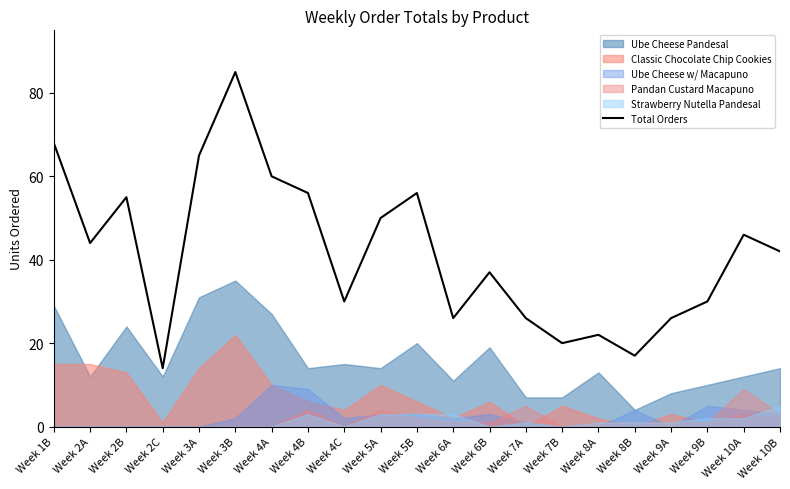

Reading left to right, list all the values displayed in this chart.

68	44	55	14	65	85	60	56	30	50	56	26	37	26	20	22	17	26	30	46	42